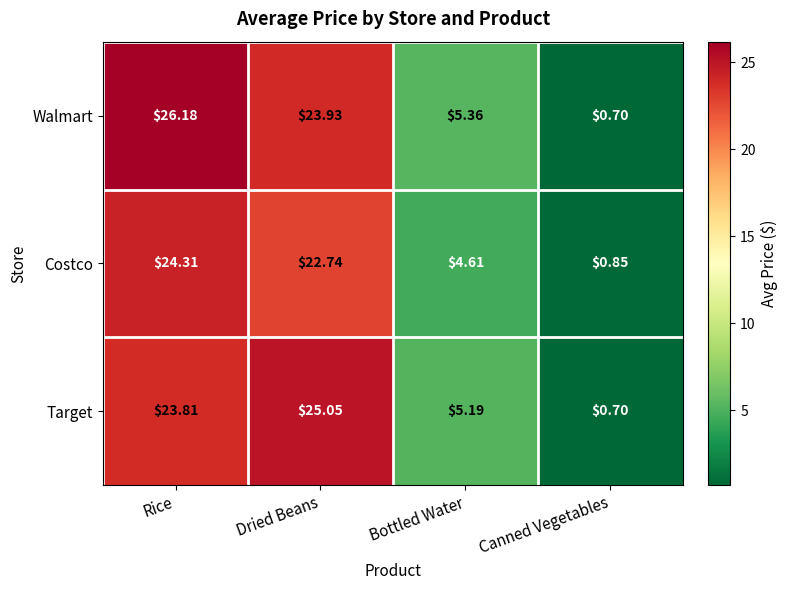

Count the number of data series in this chart.

3